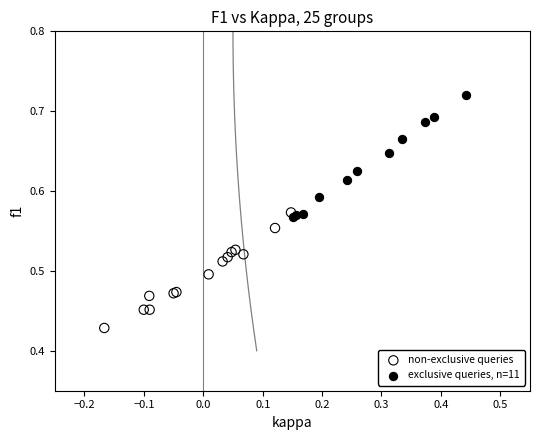

Which series reaches the minimum Y coordinate?

non-exclusive queries